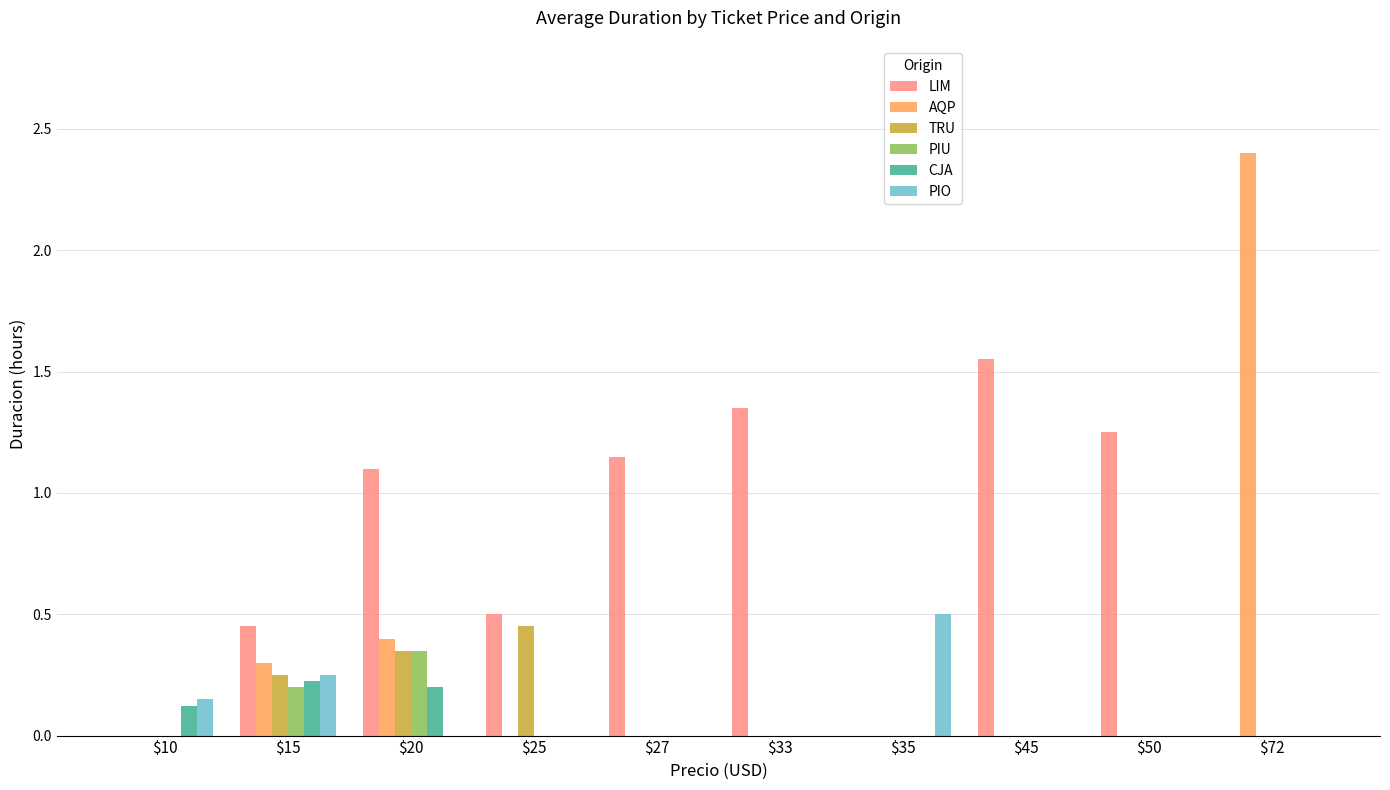

Which series has the largest total across all categories?

LIM